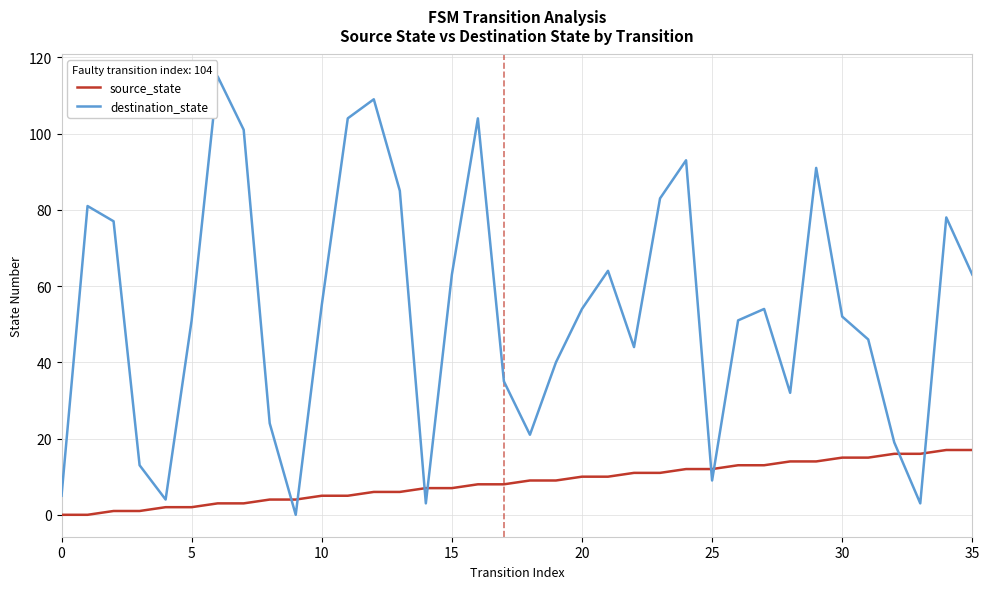

Which series has the largest total across all categories?

destination_state